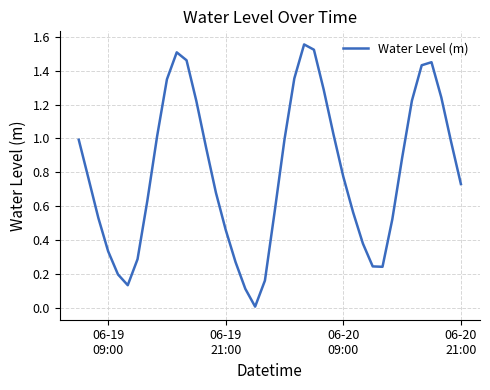

What is the difference between the maximum and second lowest values?

1.4